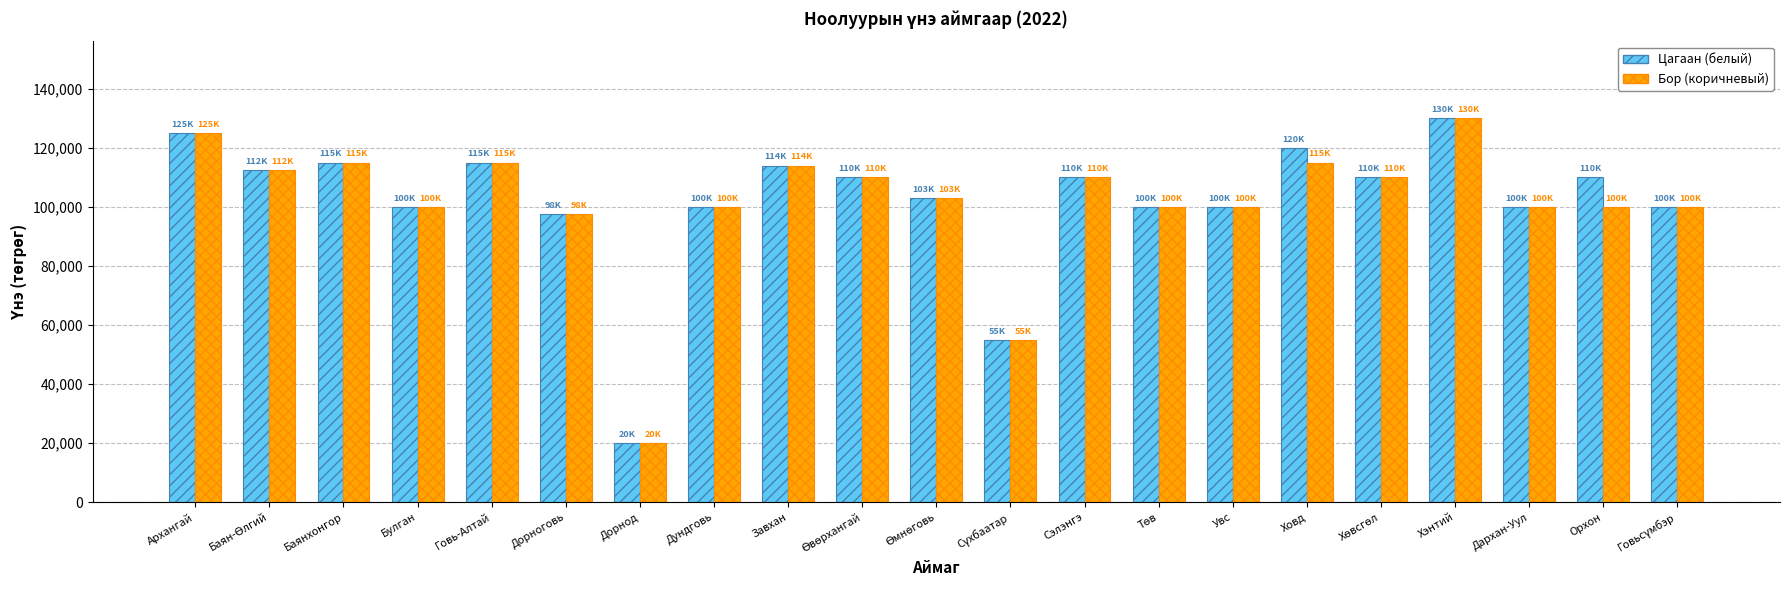

What is the approximate value of Бор (коричневый) at Сэлэнгэ?

110000.0